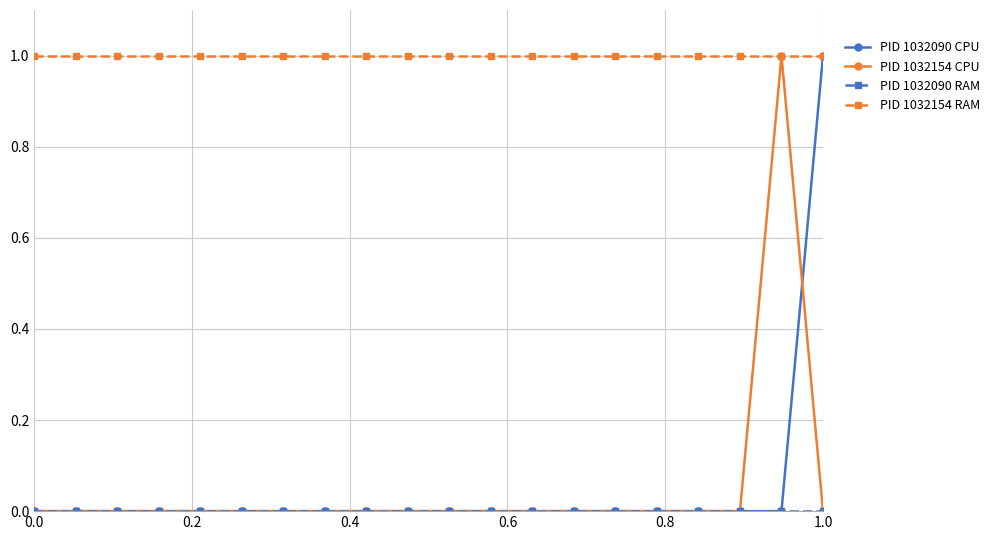

Which series has the largest total across all categories?

PID 1032154 RAM